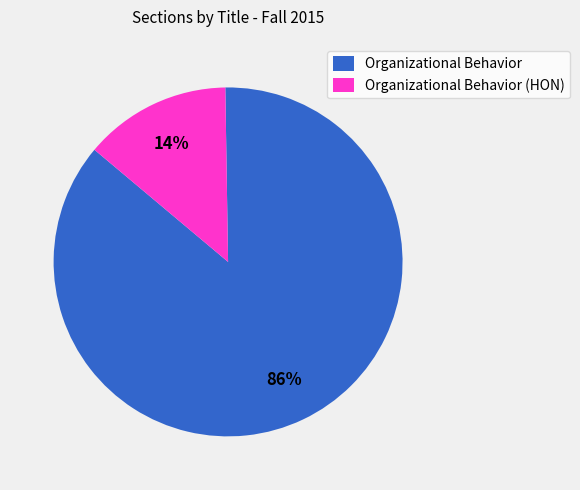

Rank the categories by value from lowest to highest.

Organizational Behavior (HON), Organizational Behavior